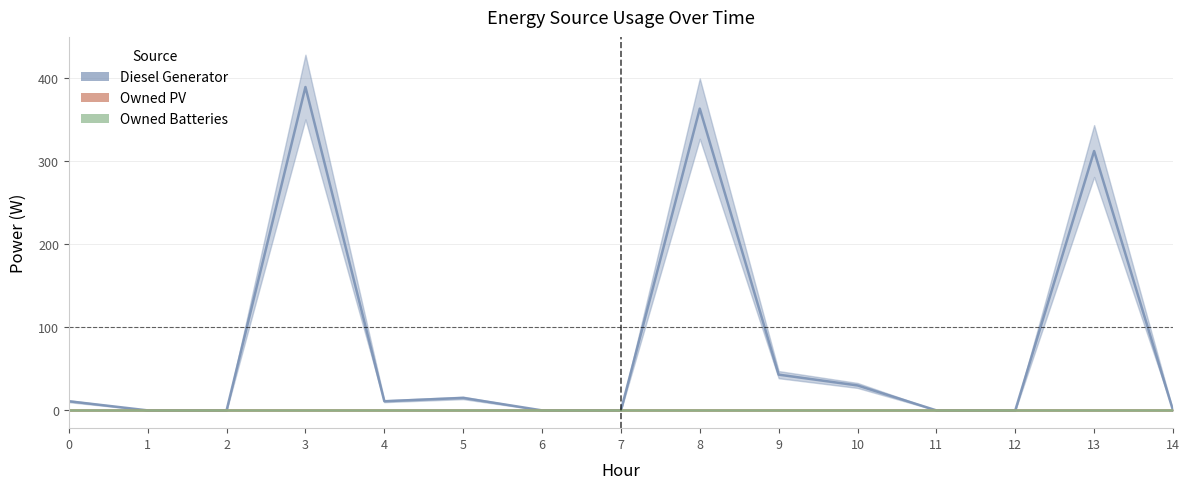

Read the Diesel Generator value at 8, to the nearest 5.

365